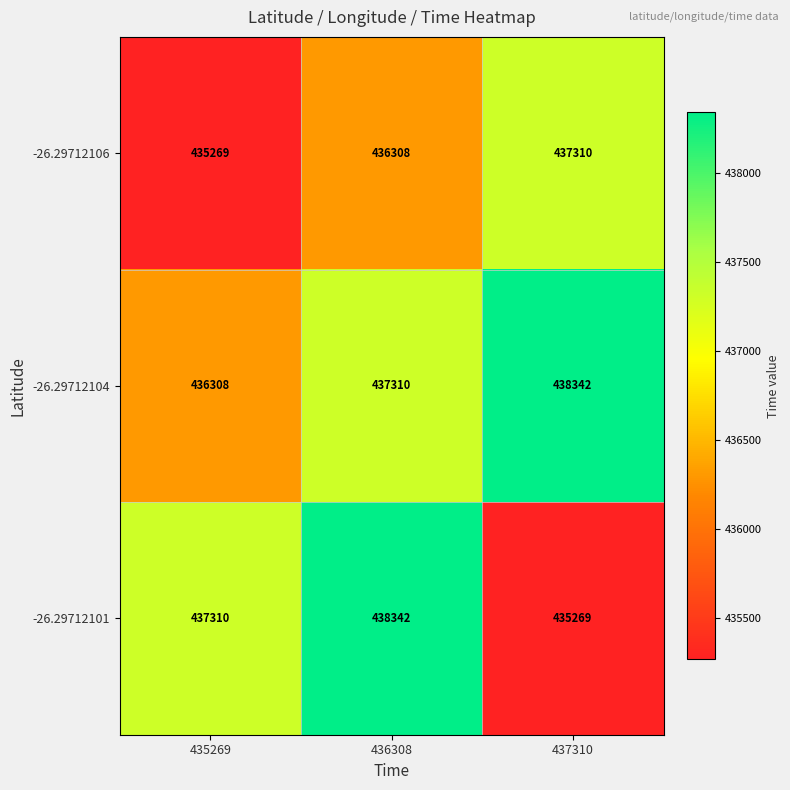

Count the number of categories in the chart.

3